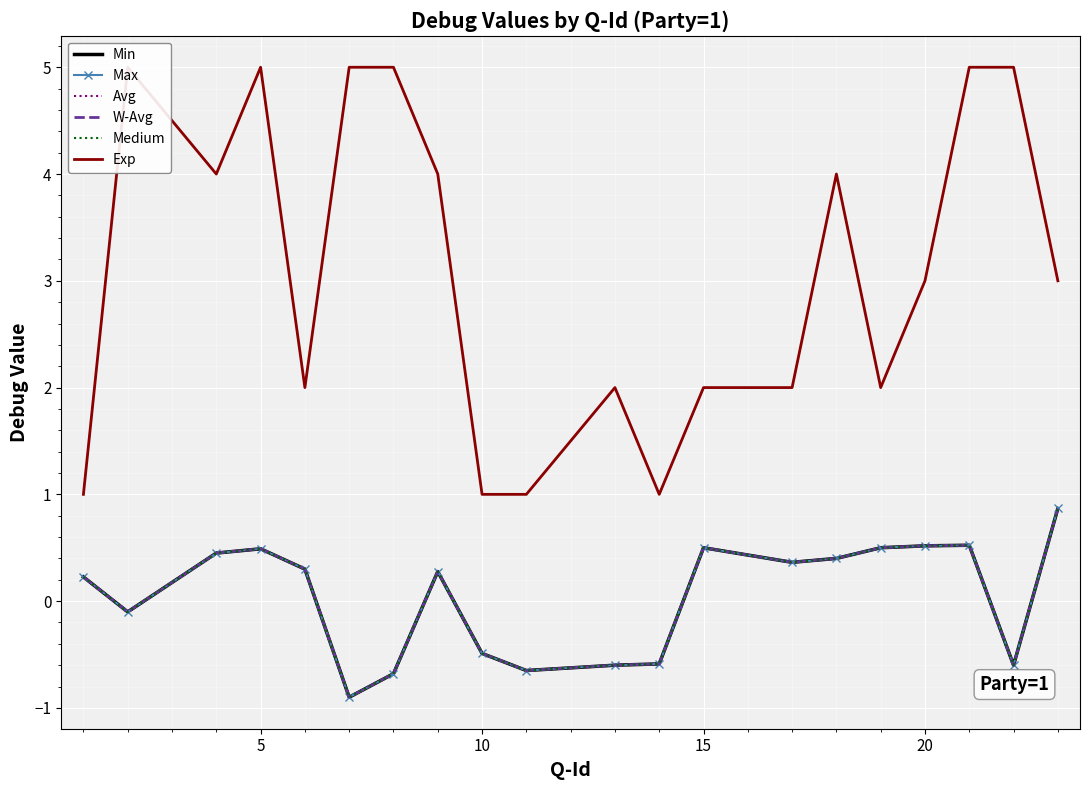

Count the Exp values in the range 2 to 5.

16